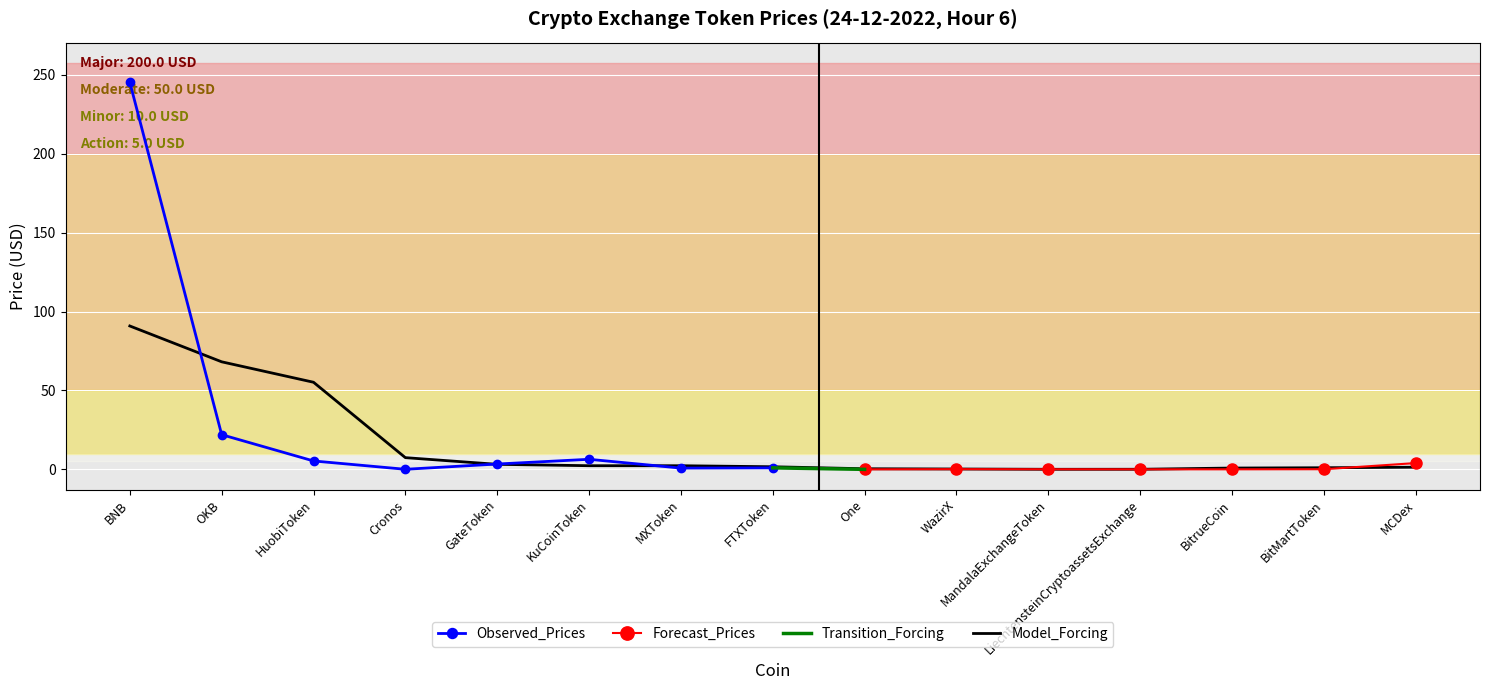

What is the label of the 13th point from the right?

HuobiToken